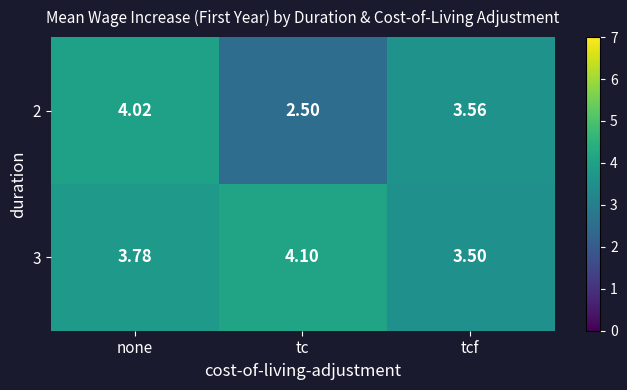

List the series in order of their overall mean, lowest first.

2, 3